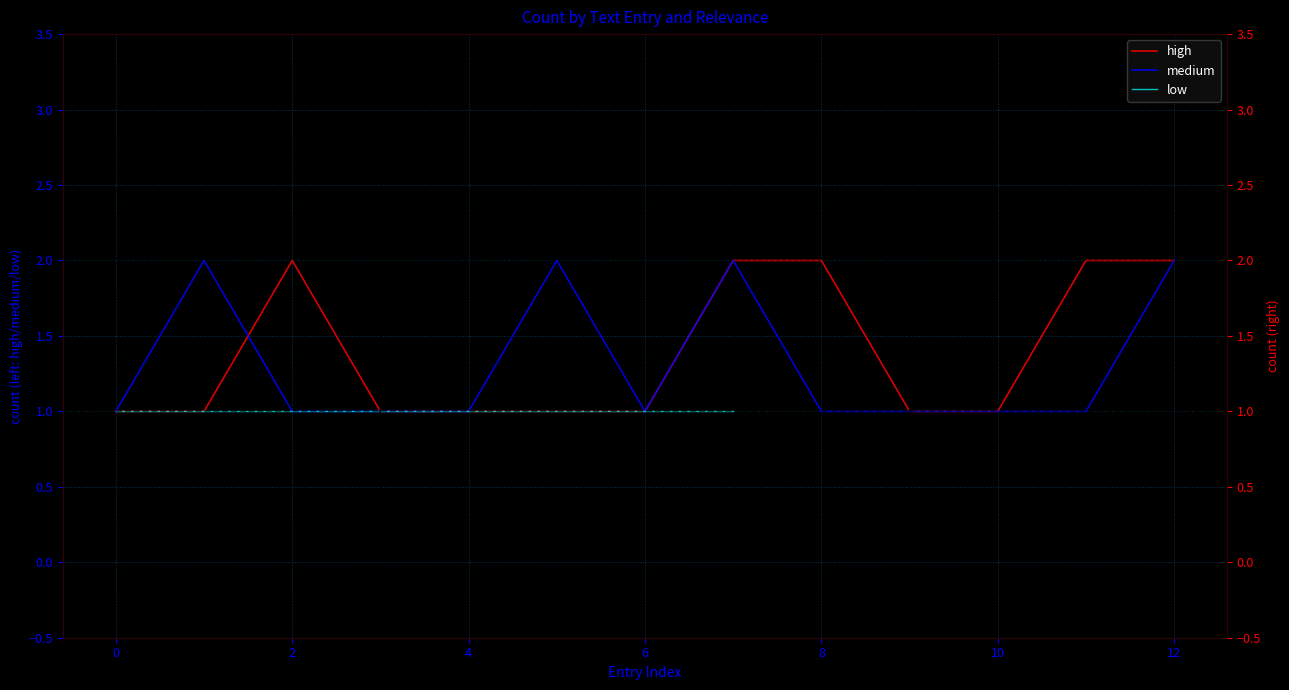

True or false: medium has a value of 2 at 12.

True